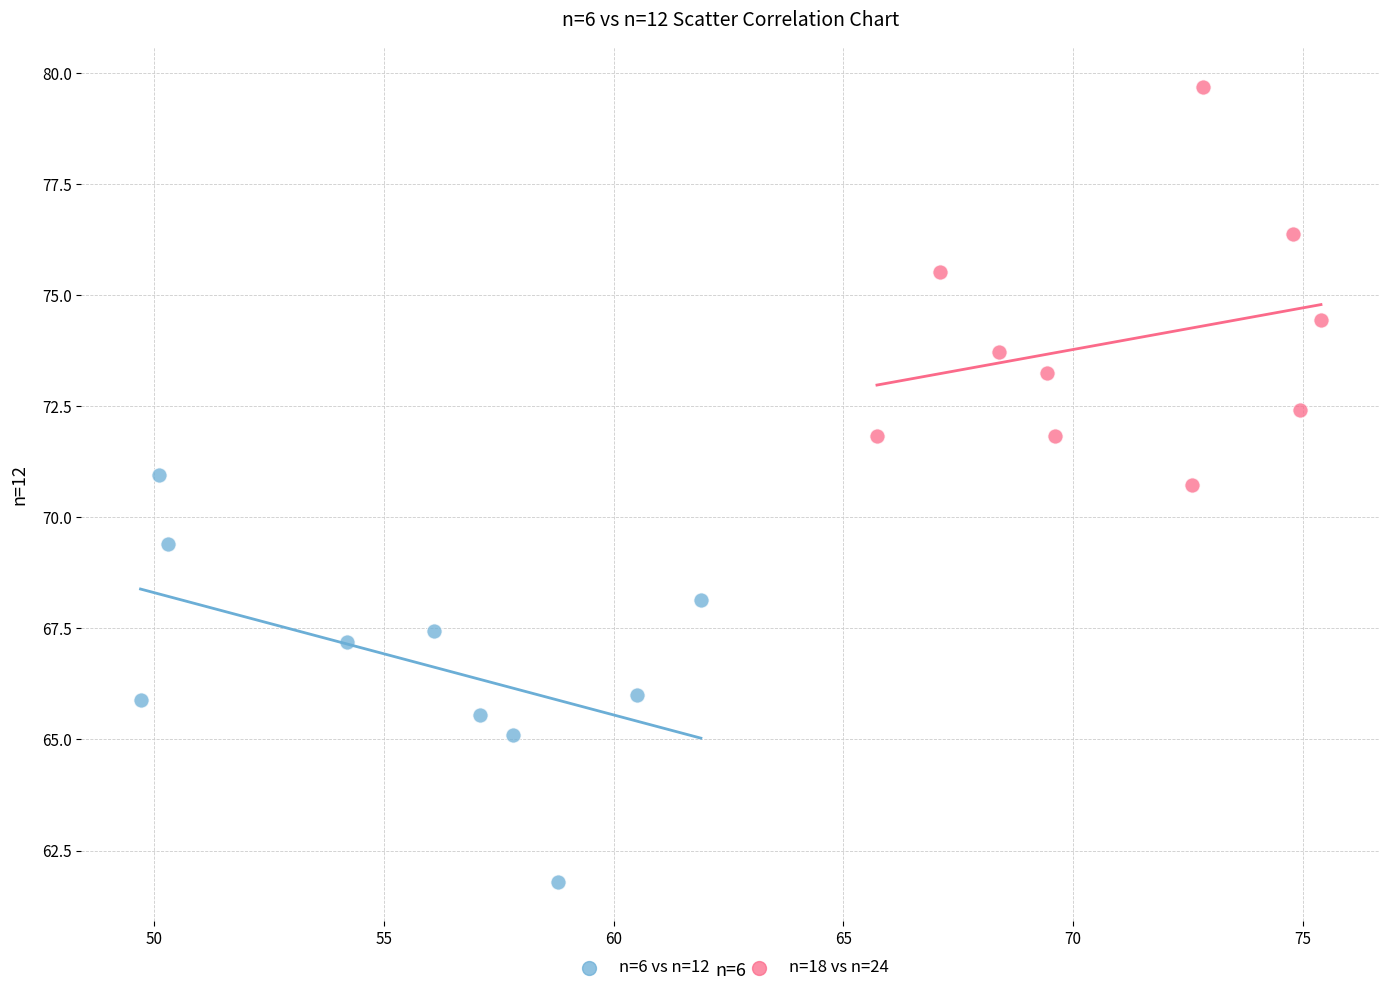

Which series contains the lowest Y value?

n=6 vs n=12